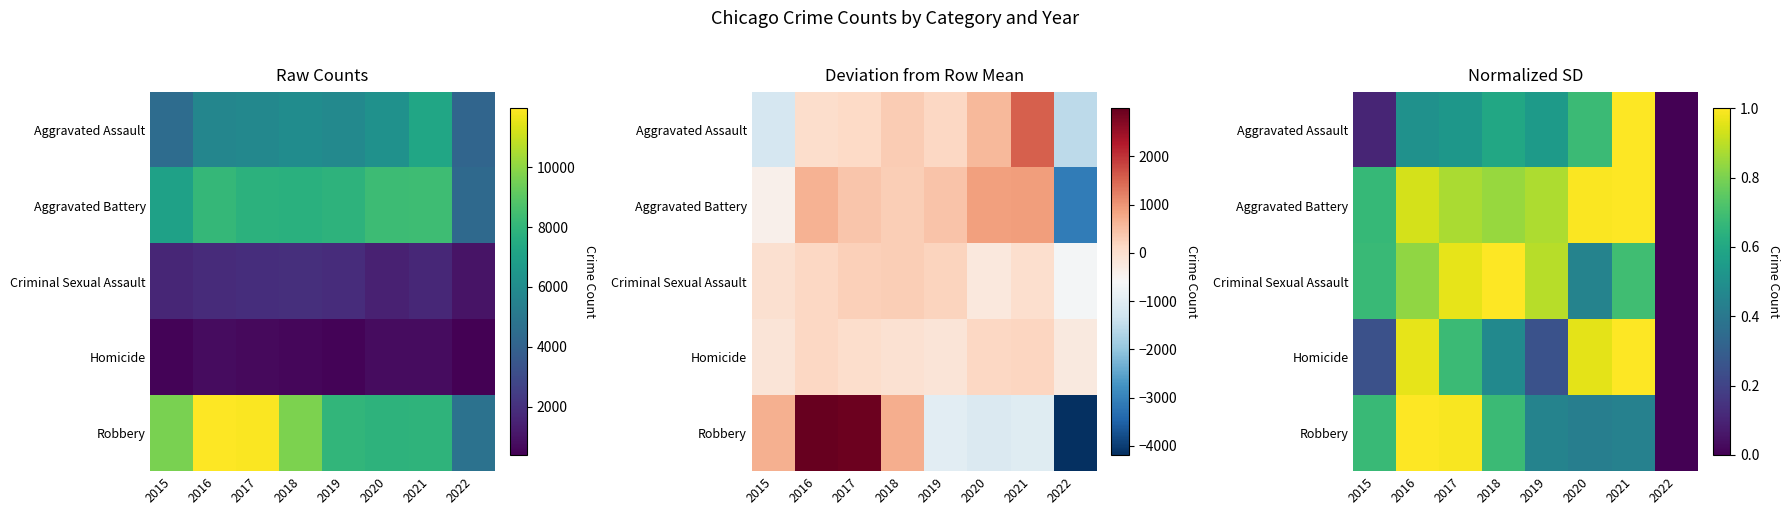

How many values in the Aggravated Battery series exceed 0?

7